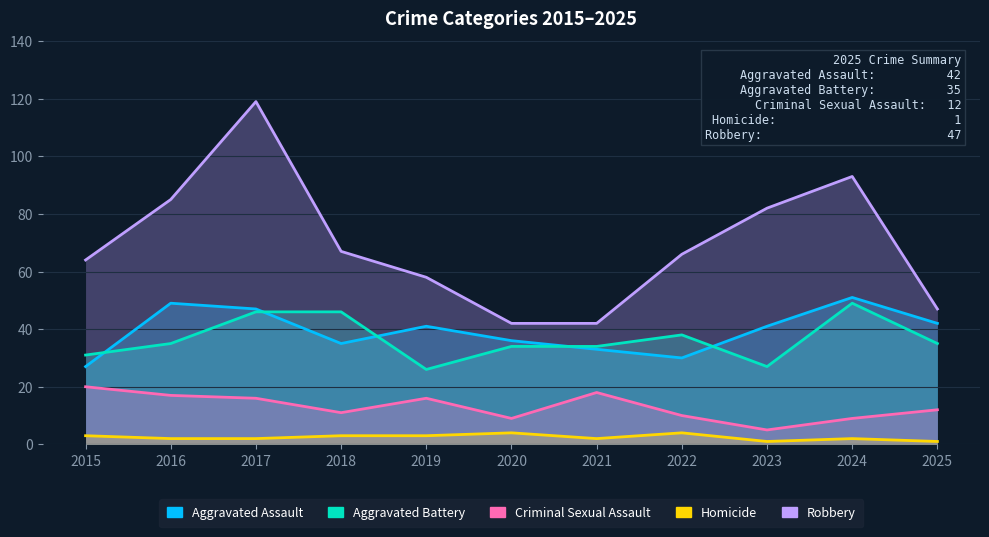

Reading right to left, what are all the values shown in this chart?

Aggravated Assault: 2025=42	2024=51	2023=41	2022=30	2021=33	2020=36	2019=41	2018=35	2017=47	2016=49	2015=27
Aggravated Battery: 2025=35	2024=49	2023=27	2022=38	2021=34	2020=34	2019=26	2018=46	2017=46	2016=35	2015=31
Criminal Sexual Assault: 2025=12	2024=9	2023=5	2022=10	2021=18	2020=9	2019=16	2018=11	2017=16	2016=17	2015=20
Homicide: 2025=1	2024=2	2023=1	2022=4	2021=2	2020=4	2019=3	2018=3	2017=2	2016=2	2015=3
Robbery: 2025=47	2024=93	2023=82	2022=66	2021=42	2020=42	2019=58	2018=67	2017=119	2016=85	2015=64